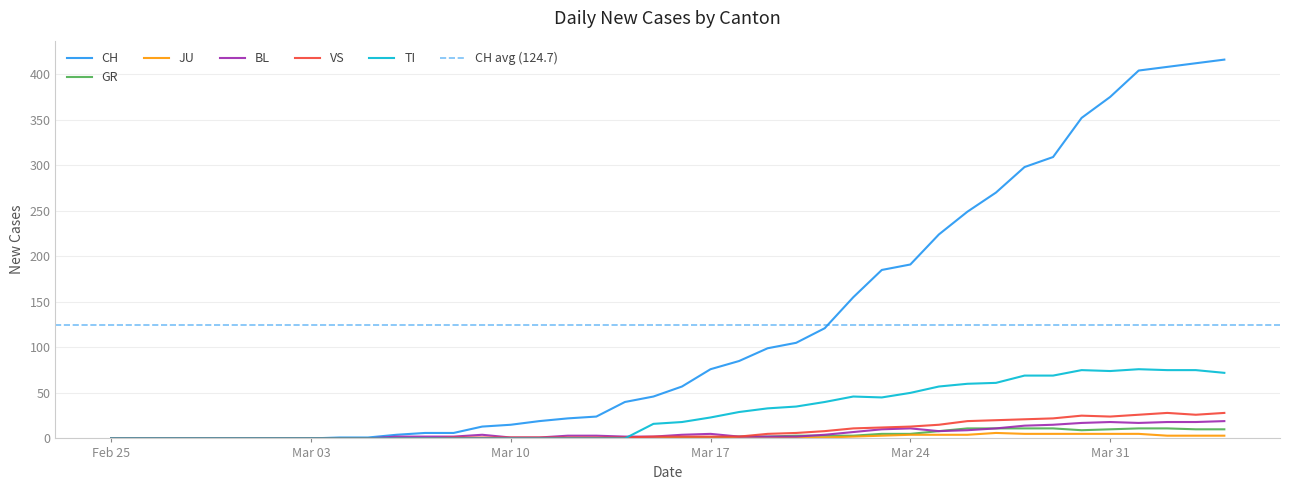

Reading left to right, what are all the values shown in this chart?

CH: 0	0	0	0	0	0	0	0	1	1	4	6	6	13	15	19	22	24	40	46	57	76	85	99	105	121	155	185	191	224	249	270	298	309	352	375	404	408	412	416
GR: 0	0	0	0	0	0	0	0	0	0	0	0	0	0	0	0	0	0	1	0	1	1	2	2	3	3	3	5	5	8	11	11	11	11	9	10	11	11	10	10
JU: 0	0	0	0	0	0	0	0	0	0	0	0	0	0	0	0	0	0	0	0	0	0	0	0	1	1	2	3	4	4	4	6	5	5	5	5	5	3	3	3
BL: 0	0	0	0	0	0	0	0	0	0	2	2	2	4	1	1	3	3	2	2	4	5	2	2	2	4	7	10	11	8	9	11	14	15	17	18	17	18	18	19
VS: 0	0	0	0	0	0	0	0	0	0	0	0	1	1	1	1	1	1	1	2	2	2	2	5	6	8	11	12	13	15	19	20	21	22	25	24	26	28	26	28
TI: 0	0	0	0	0	0	0	0	0	0	0	0	0	0	0	0	0	0	0	16	18	23	29	33	35	40	46	45	50	57	60	61	69	69	75	74	76	75	75	72